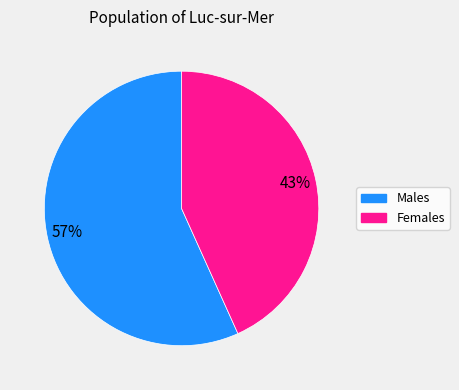

To the nearest percent, what portion does Males represent?

57%